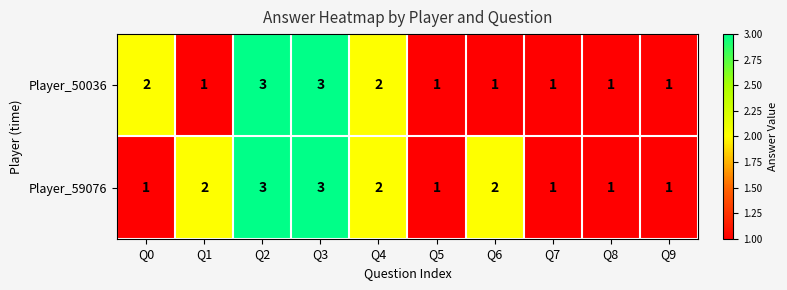

What is the maximum value shown in the chart?

3